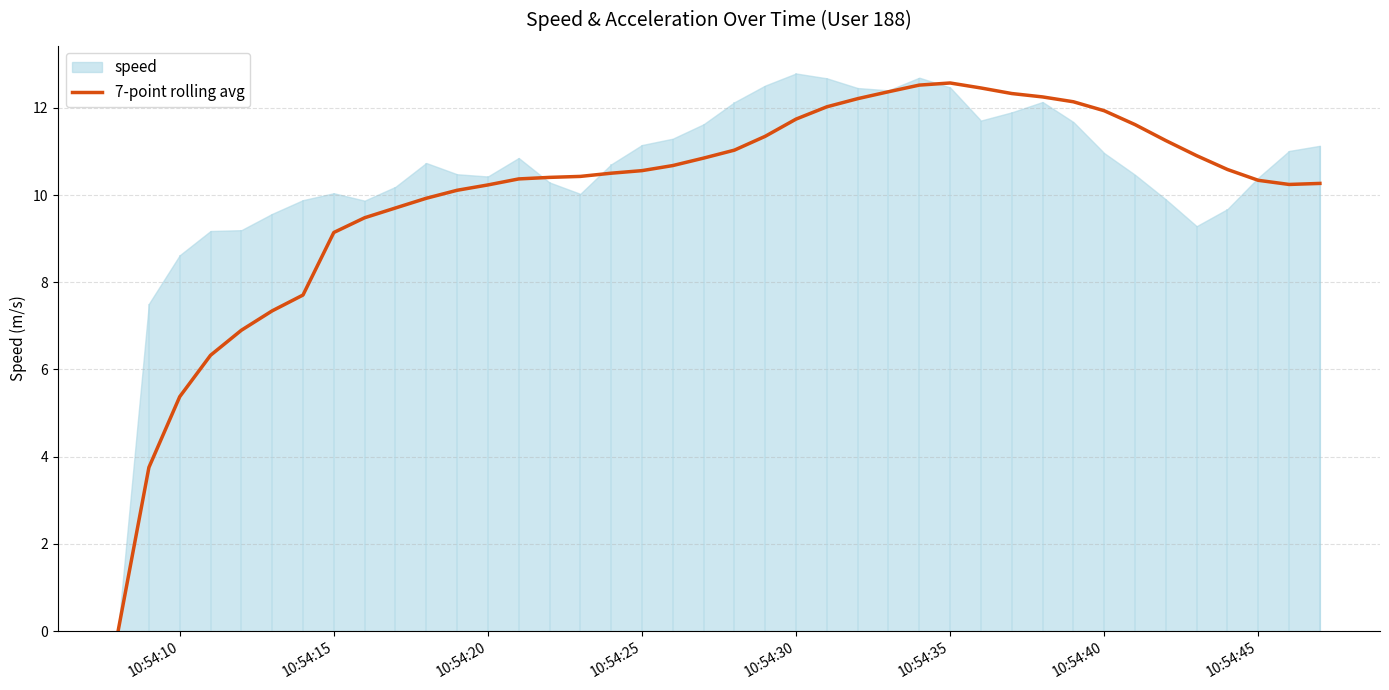

The 7-point rolling avg series shows 10.3 at 10:54:45. True or false?

True